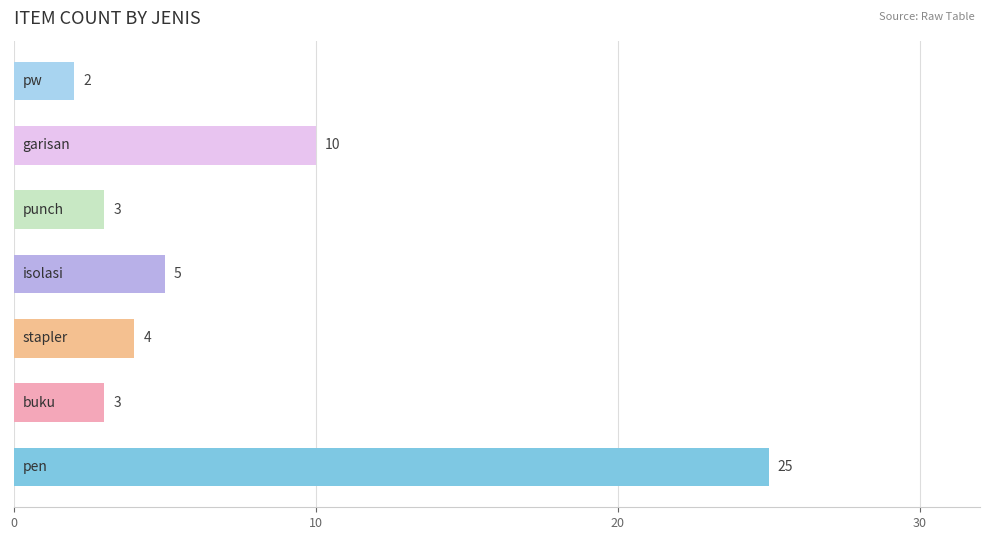

What is the smallest value displayed?

2